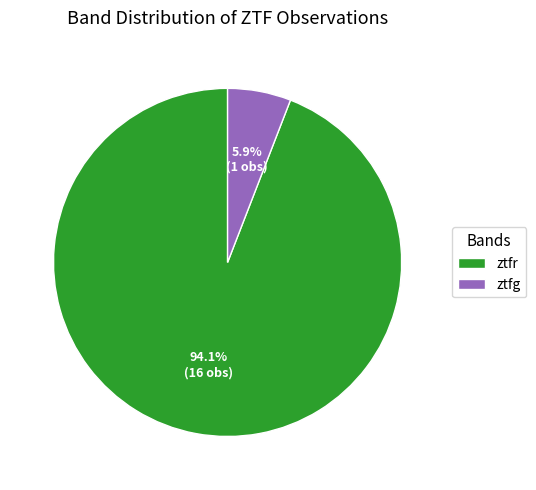

What percentage is the ztfr slice, to the nearest percent?

94%